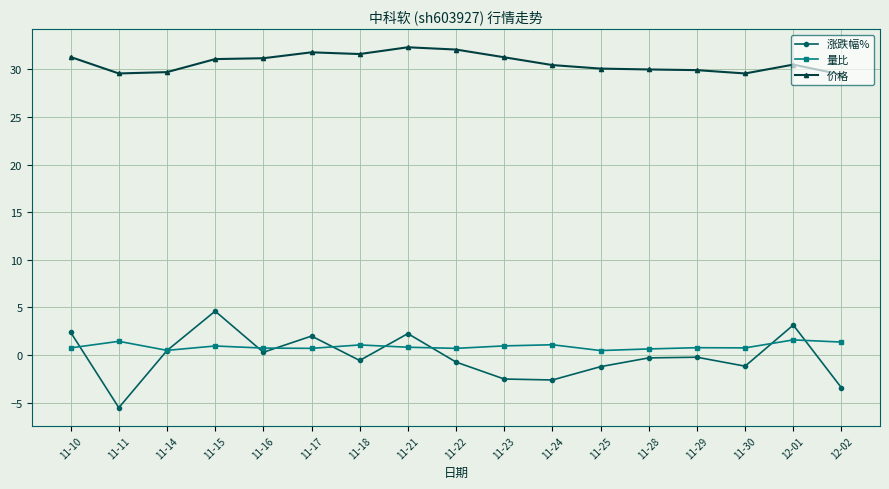

What is the lowest value of the 量比 series?

0.5